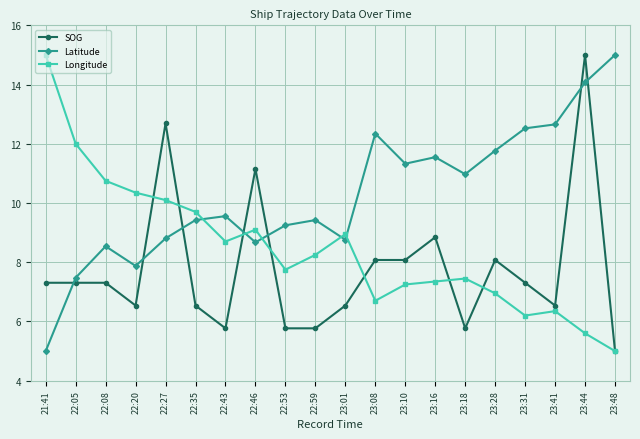

The value of SOG at 22:53 is 8.4. True or false?

False